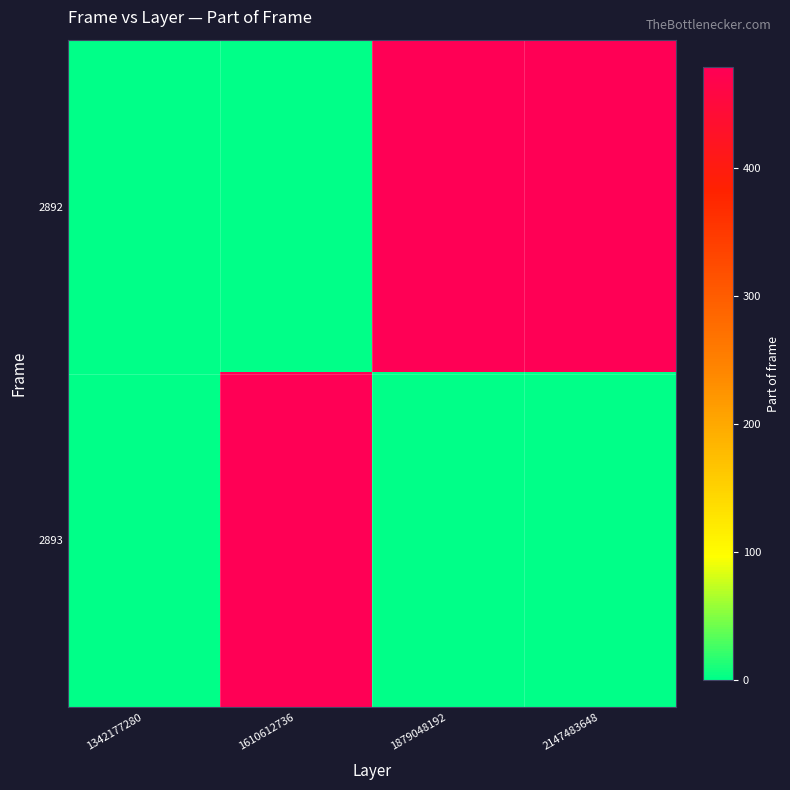

At which category does the chart reach its peak across all series?

1879048192